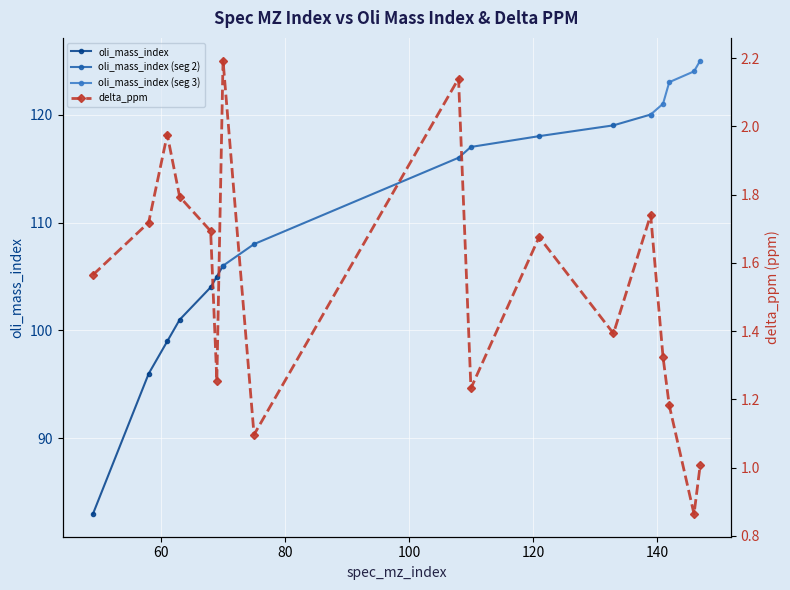

At which label does the data first exceed 1?

49